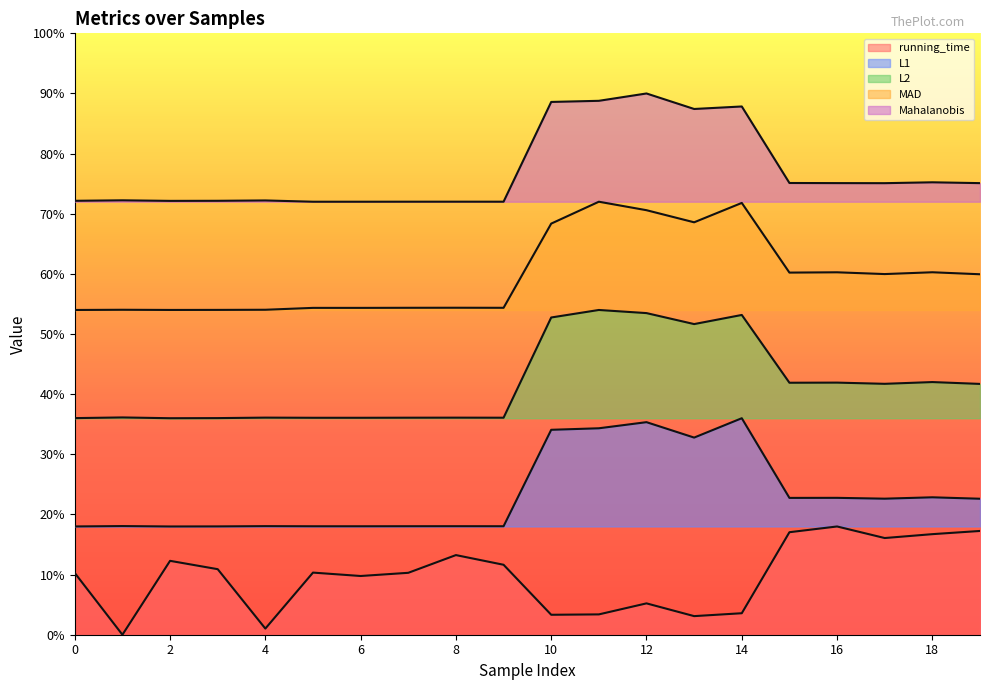

The running_time series shows 0.1 at 1. True or false?

False